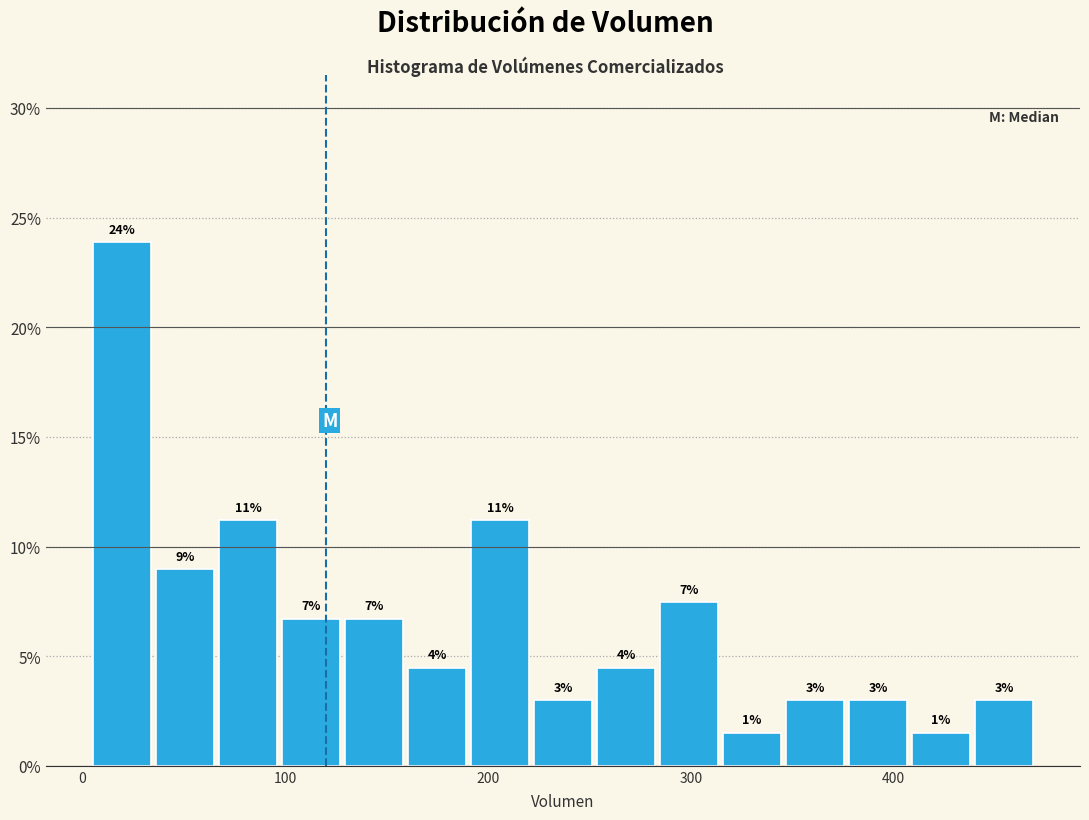

Around what value on the x-axis is the tallest bar? Give the approximate position of its centre, as read against the axis.

20